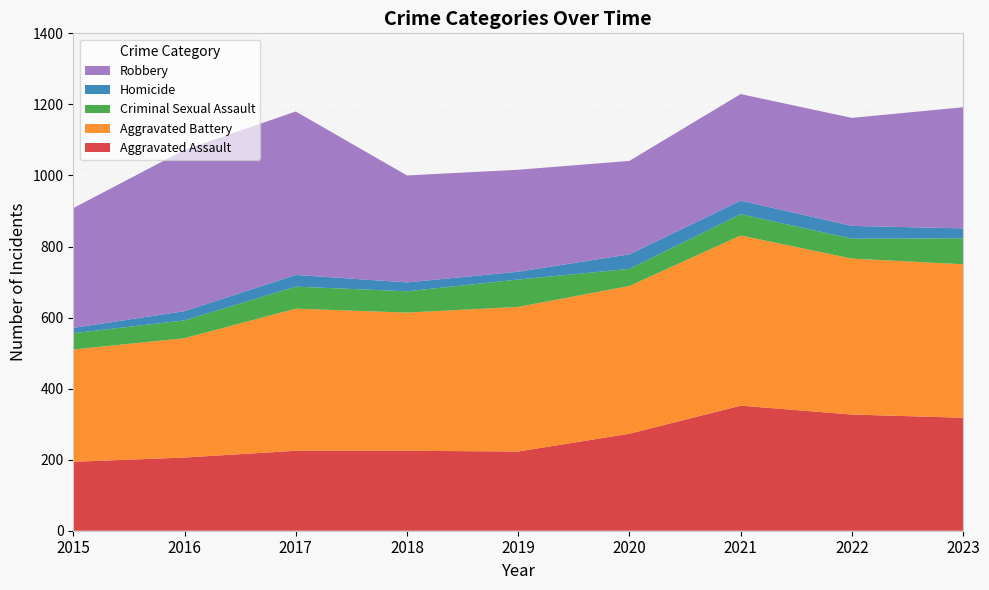

Reading right to left, what are all the values shown in this chart?

Aggravated Assault: 2023=318	2022=327	2021=352	2020=273	2019=223	2018=225	2017=225	2016=206	2015=194
Aggravated Battery: 2023=432	2022=439	2021=479	2020=416	2019=407	2018=389	2017=400	2016=336	2015=316
Criminal Sexual Assault: 2023=73	2022=56	2021=60	2020=48	2019=77	2018=60	2017=62	2016=50	2015=46
Homicide: 2023=28	2022=36	2021=38	2020=41	2019=22	2018=25	2017=33	2016=26	2015=15
Robbery: 2023=341	2022=304	2021=300	2020=263	2019=287	2018=301	2017=460	2016=454	2015=337